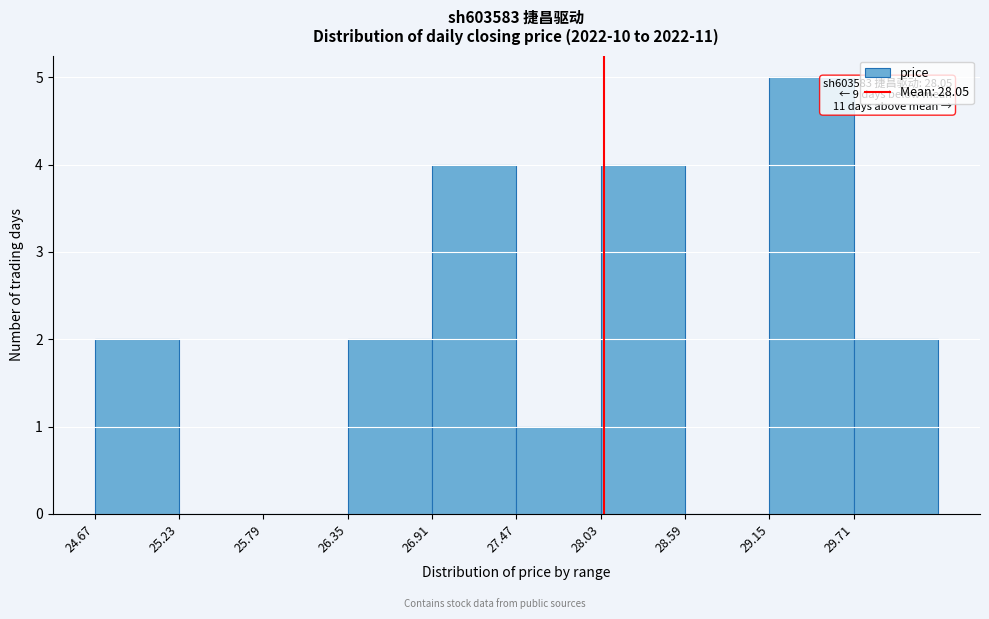

Which range on the x-axis has the tallest bar?

29.15 to 29.71